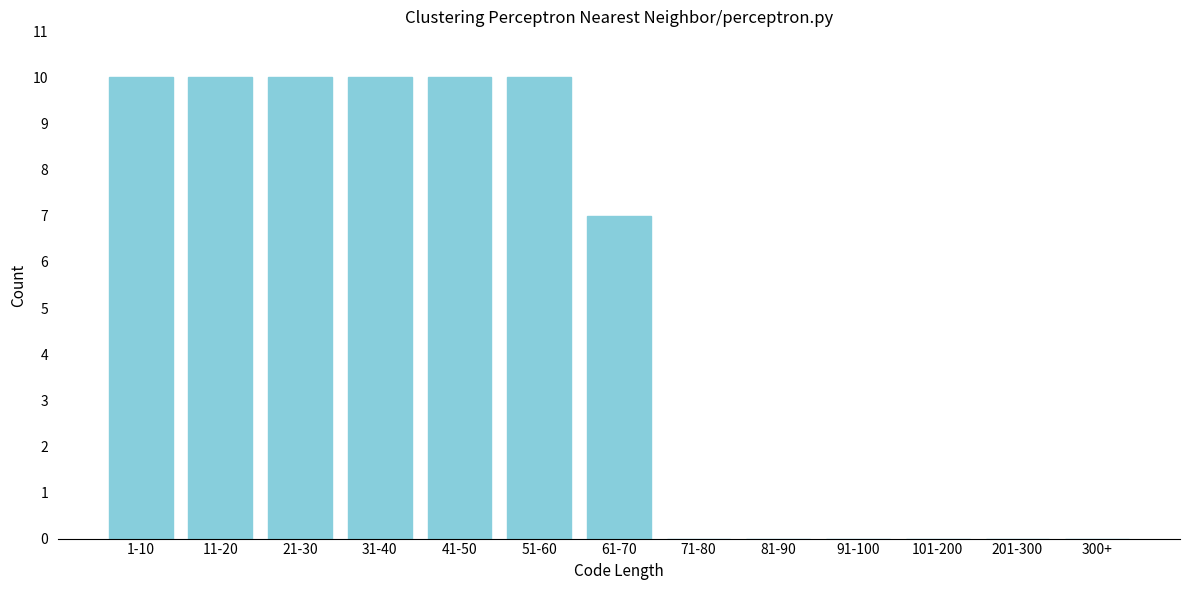

Reading left to right, extract all data points from this chart.

1-10=10	11-20=10	21-30=10	31-40=10	41-50=10	51-60=10	61-70=7	71-80=0	81-90=0	91-100=0	101-200=0	201-300=0	300+=0